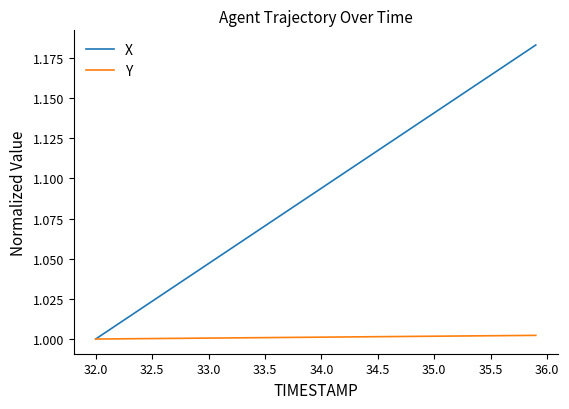

Count the number of data series in this chart.

2